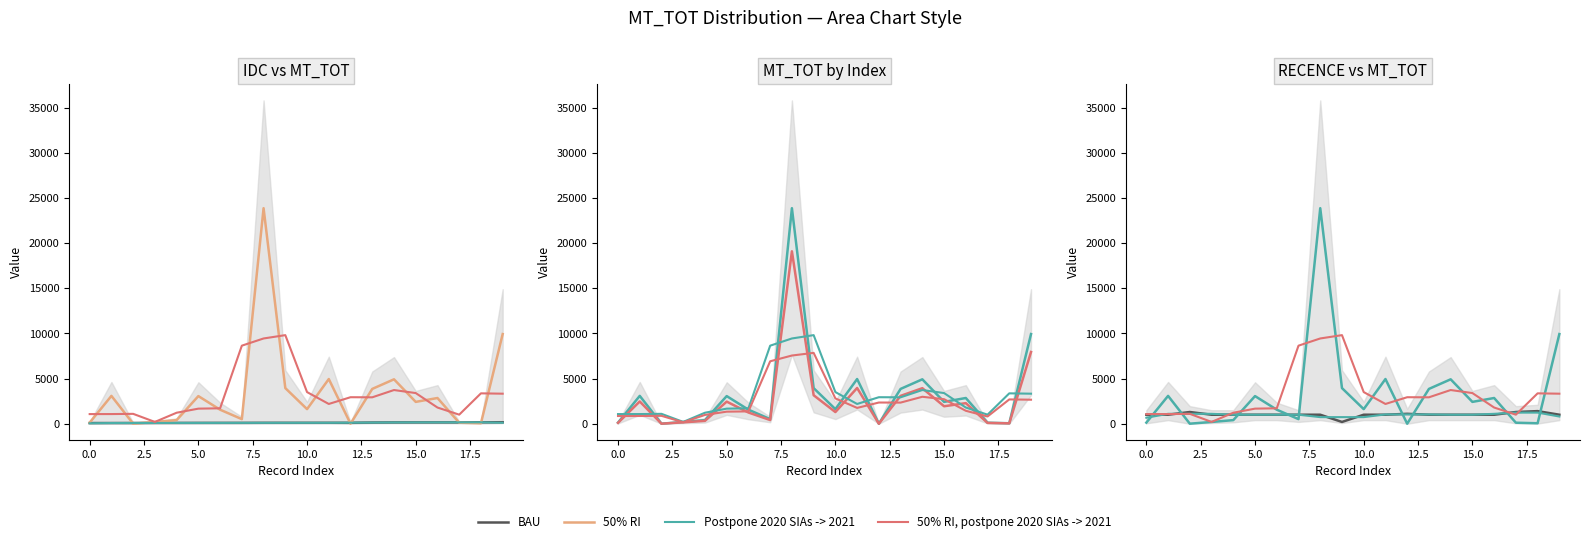

What is the highest value of the 50% RI, postpone 2020 SIAs -> 2021 series?

9815.3